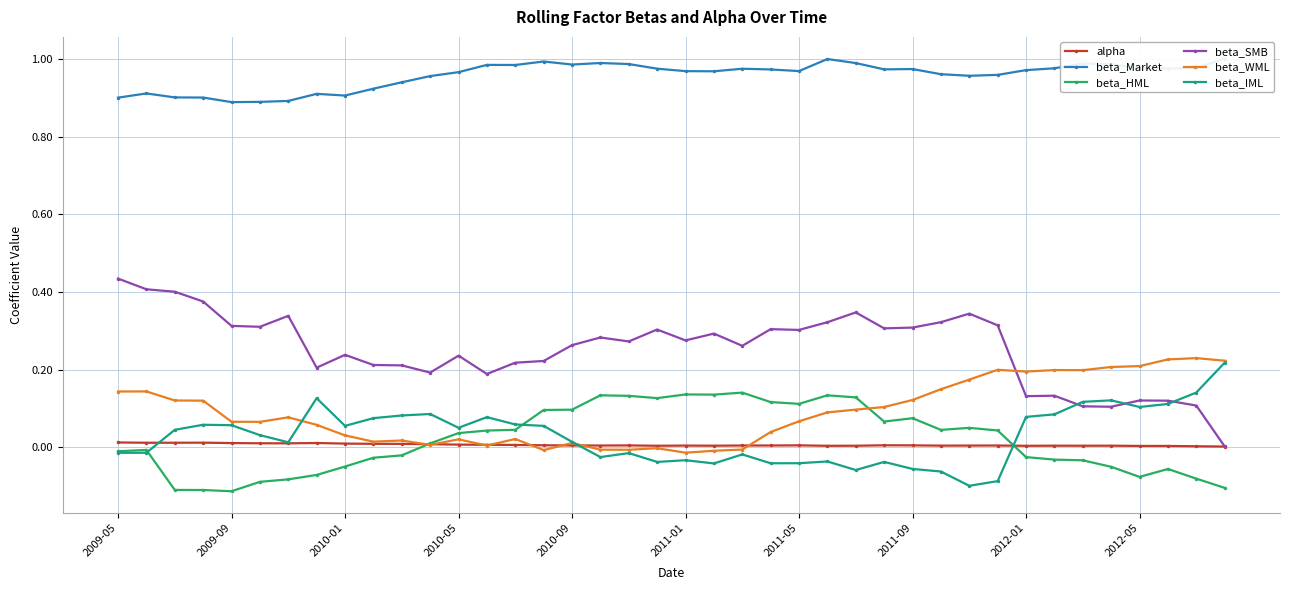

What is the approximate value of beta_SMB at 17?

0.3